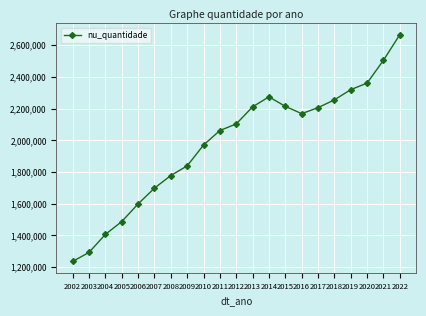

At which category does the chart reach its peak across all series?

2022